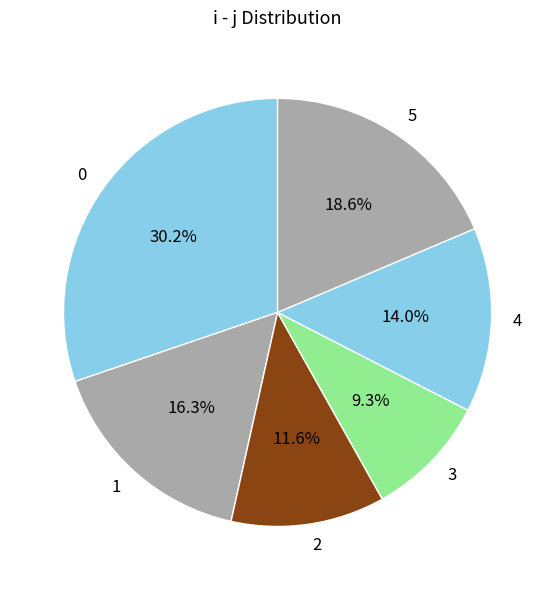

Rank the categories by value from lowest to highest.

3, 2, 4, 1, 5, 0